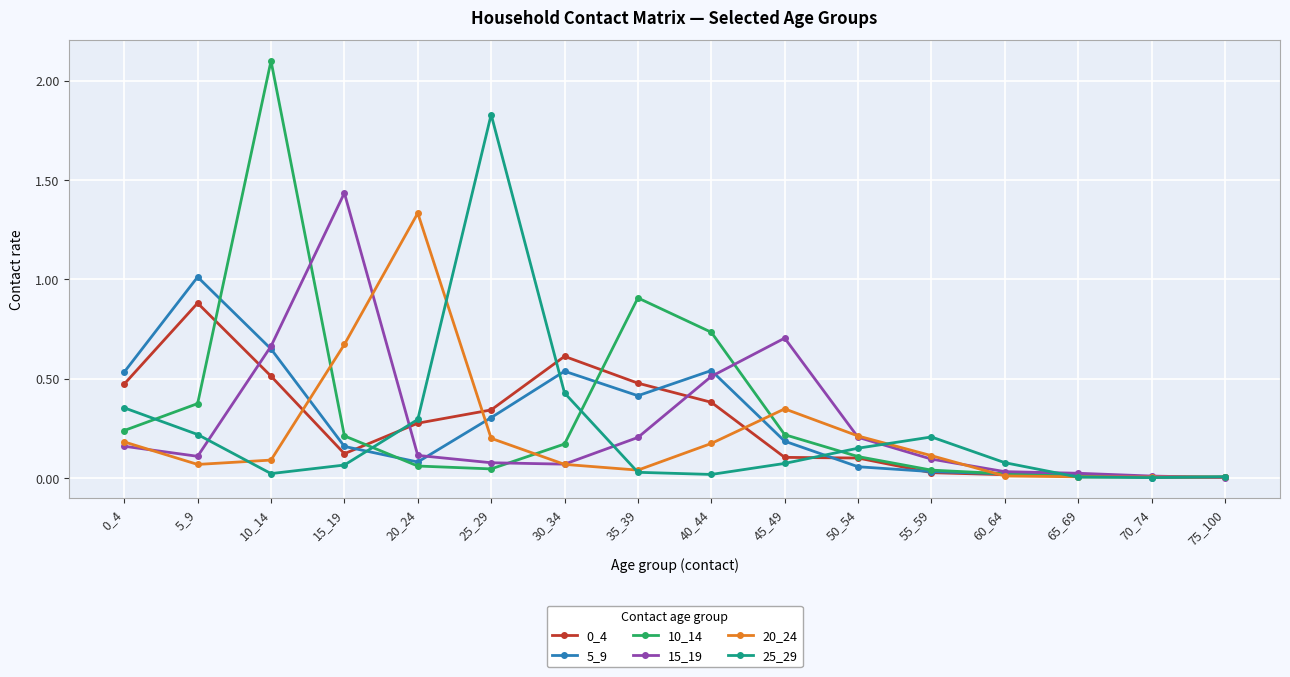

Where is the first local minimum for 15_19?

5_9